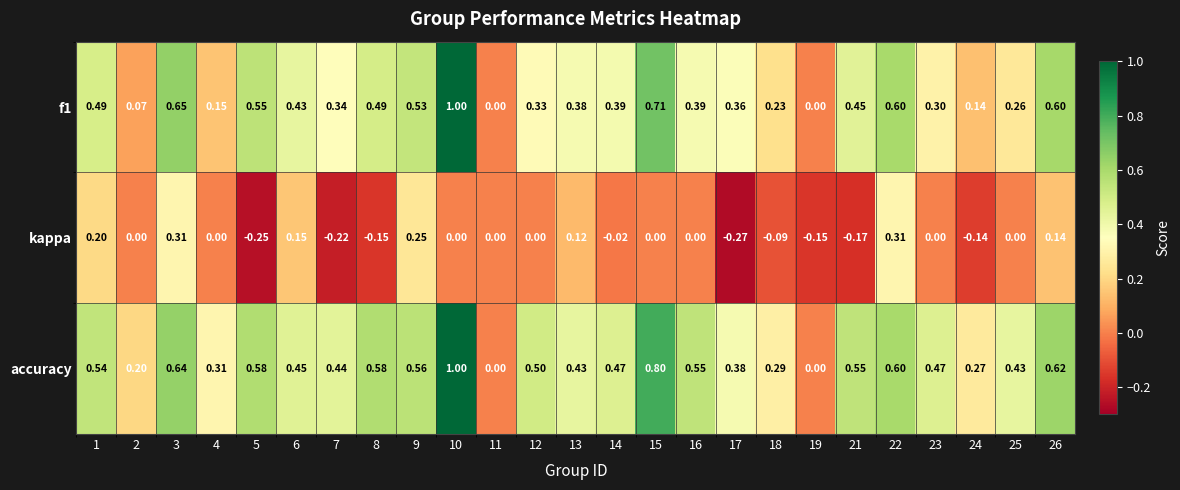

Between 1 and 15, which series saw the biggest shift?

accuracy